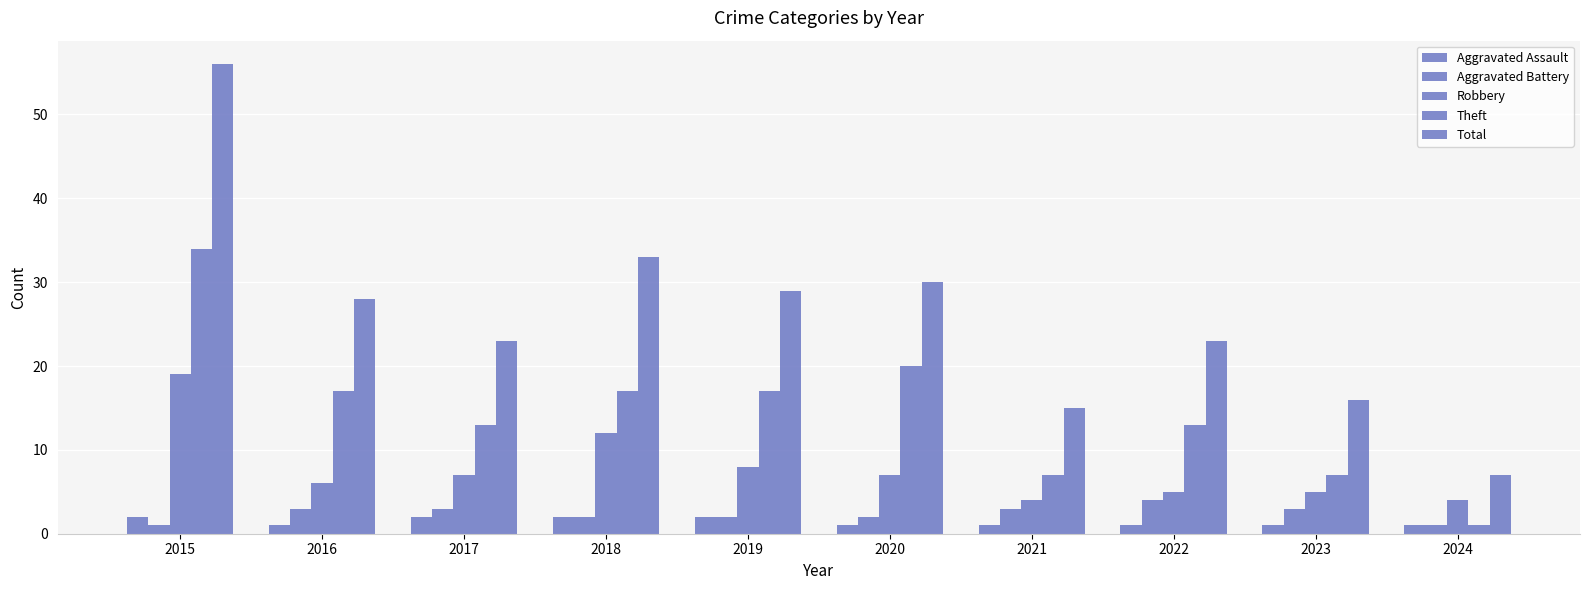

What is the total value across all series at 2015?

112